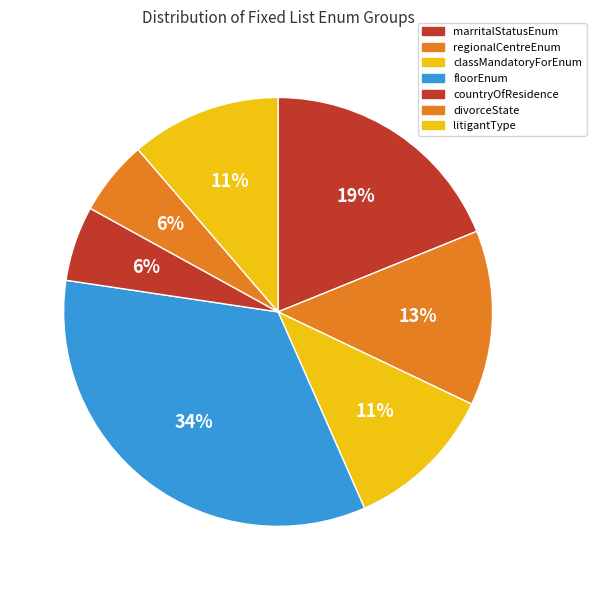

Is there any slice that represents more than half of the pie?

No